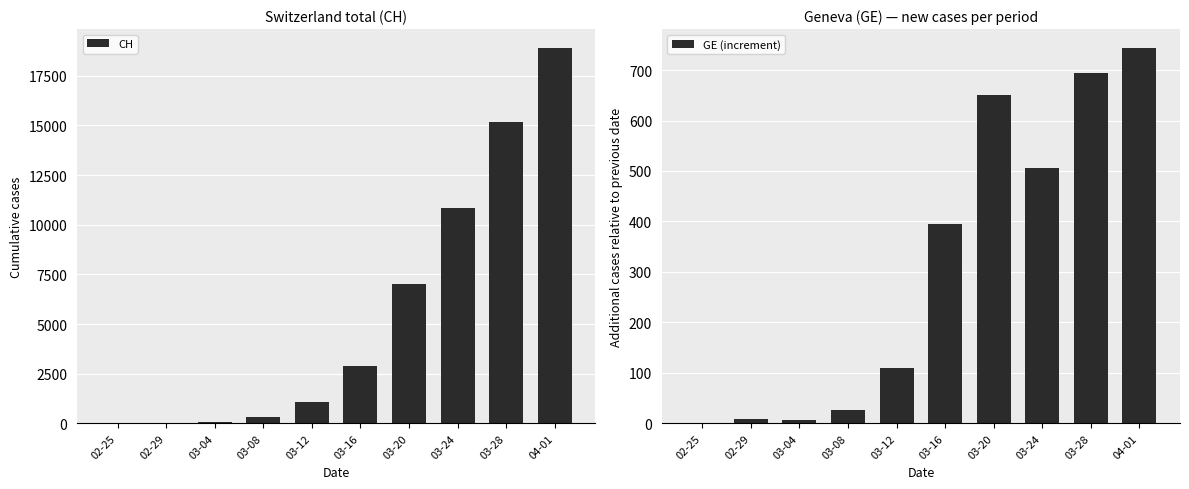

Count the number of data series in this chart.

2